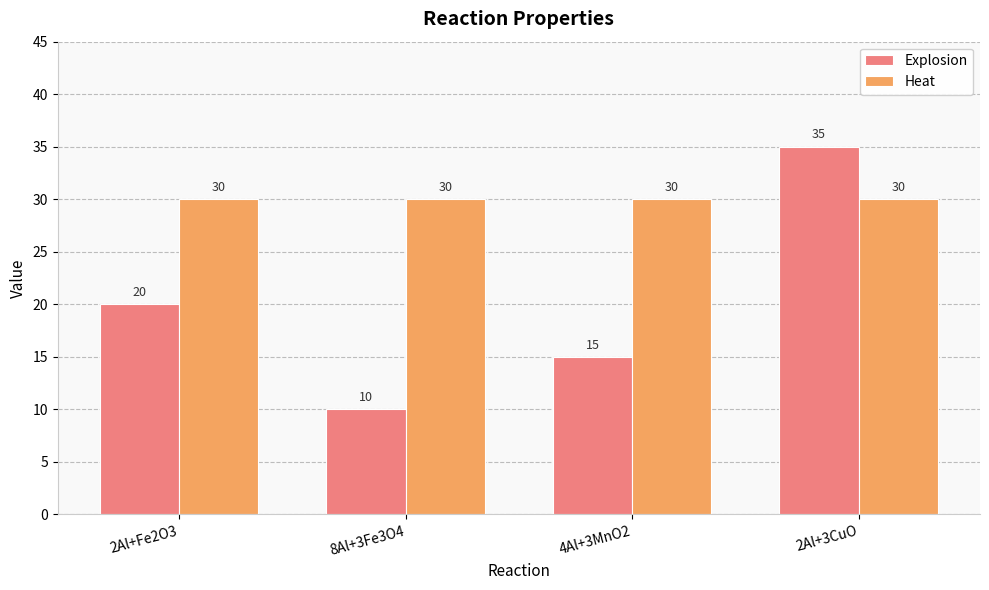

What is the approximate value of Heat at 4Al+3MnO2?

30